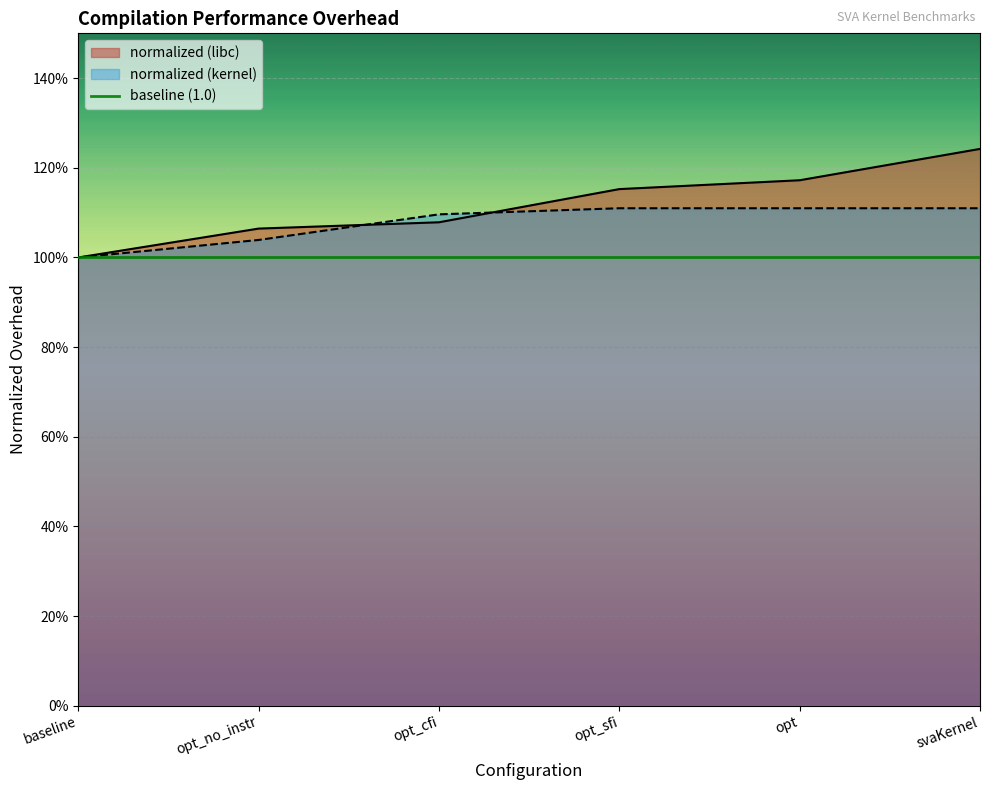

After their last crossing, which series has the higher values: baseline_no_1GB (libc) or baseline (kernel)?

baseline_no_1GB (libc)